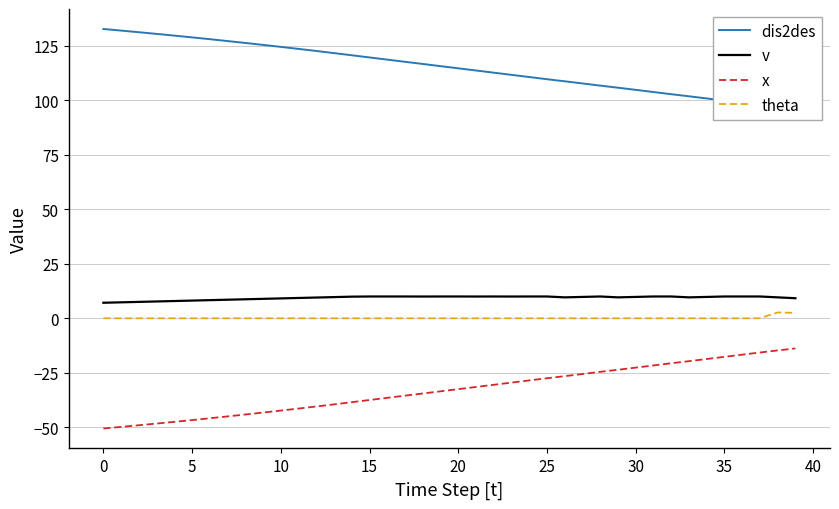

Is it true that x equals -37.5 at 15?

True